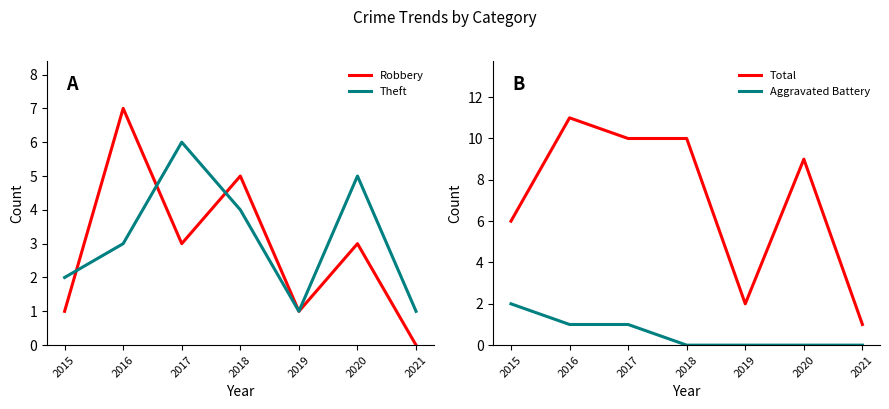

Rank the series at 2020 from highest to lowest value.

Total, Theft, Robbery, Aggravated Battery